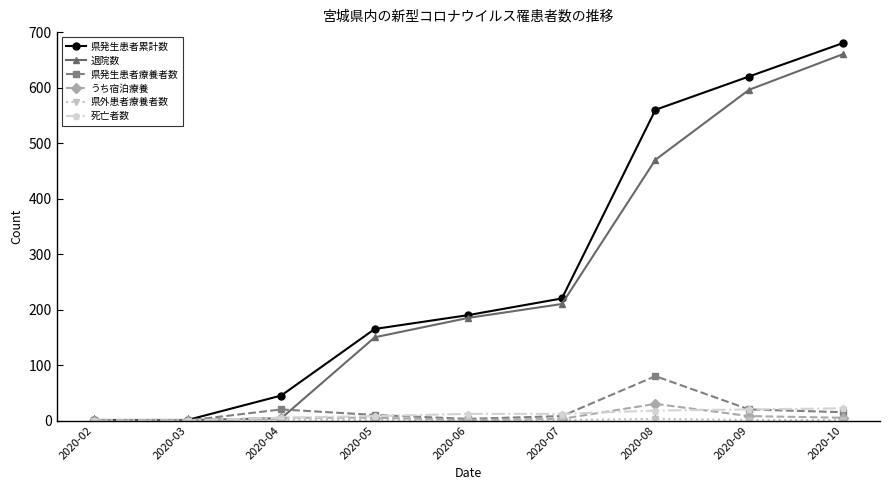

At which category is the sum across all series the highest?

2020-10